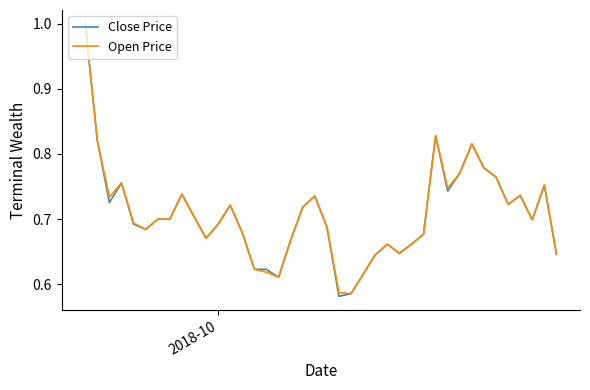

What is the maximum value for Close Price?

1.0